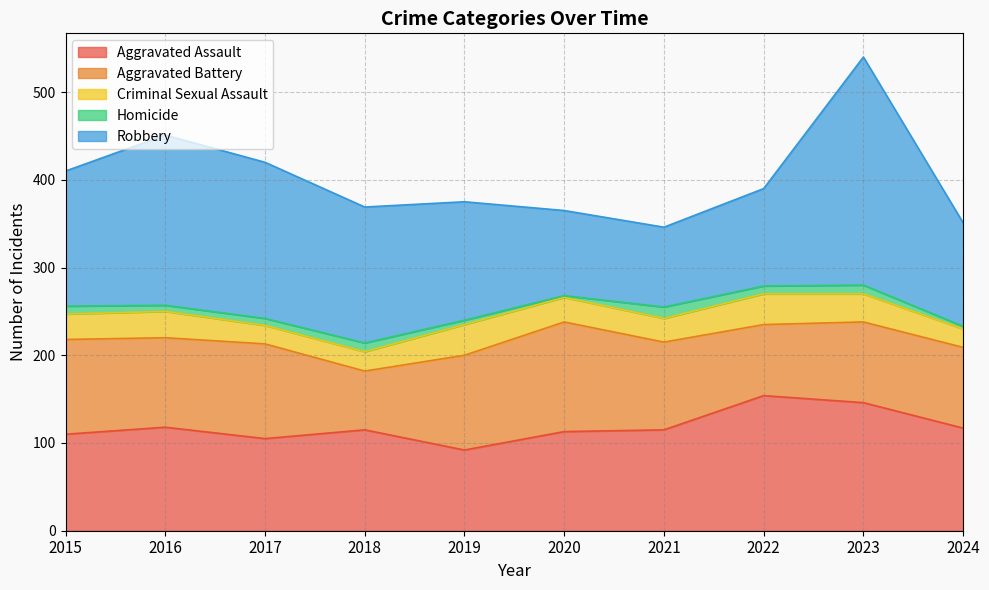

How many times do Aggravated Battery and Aggravated Assault cross each other?

4